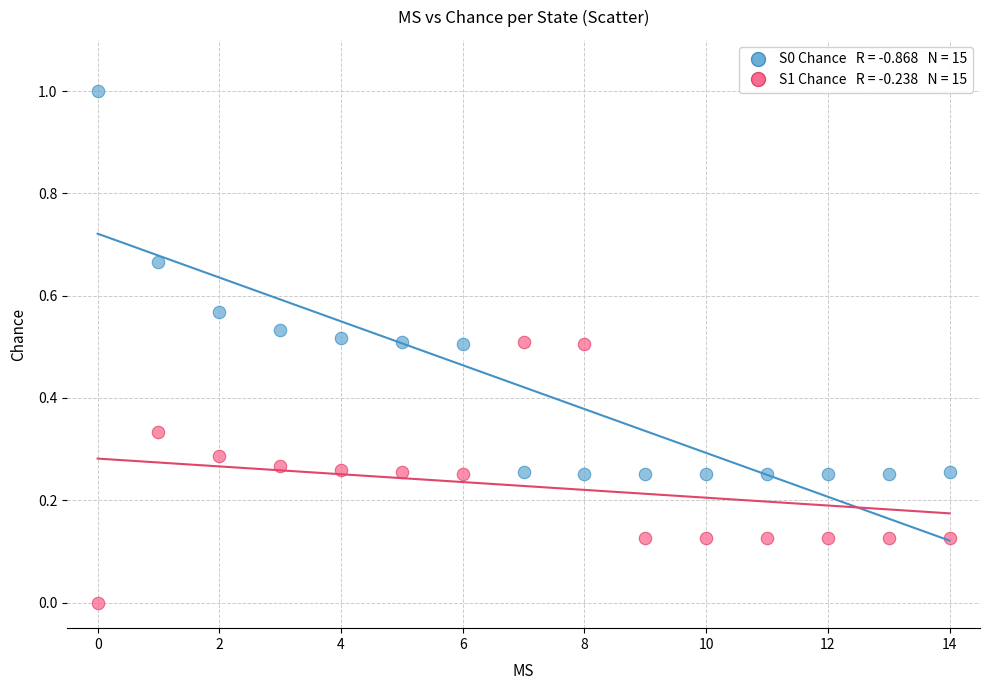

Across all data points, what is the range of Y values (max minus min)?

1.0